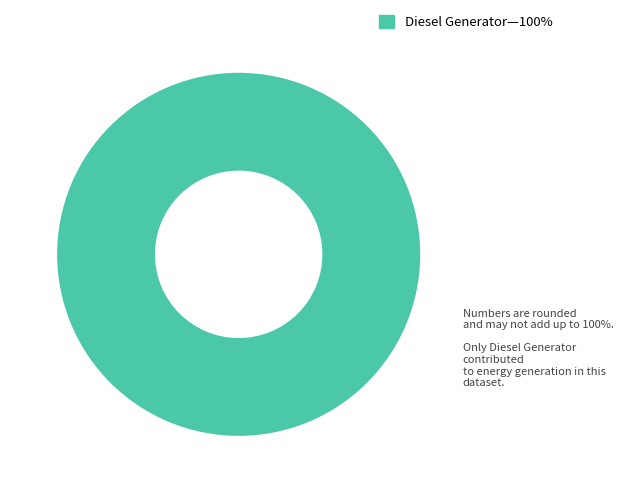

Does any single category account for the majority?

Yes